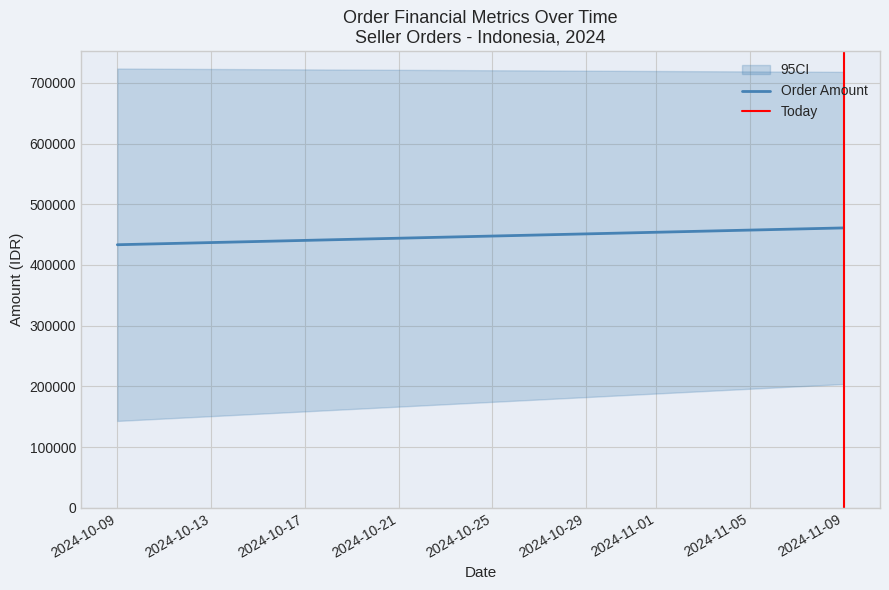

At 2024-11-09, list the series in order from smallest to largest.

Today, Order Amount